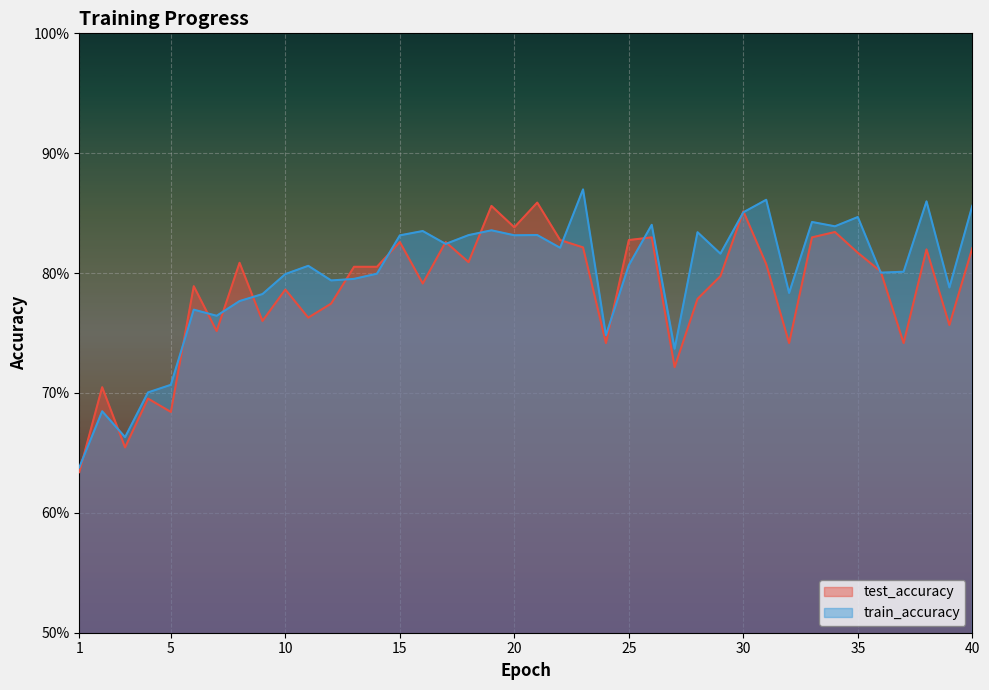

Which series has the largest range (max minus min)?

train_accuracy